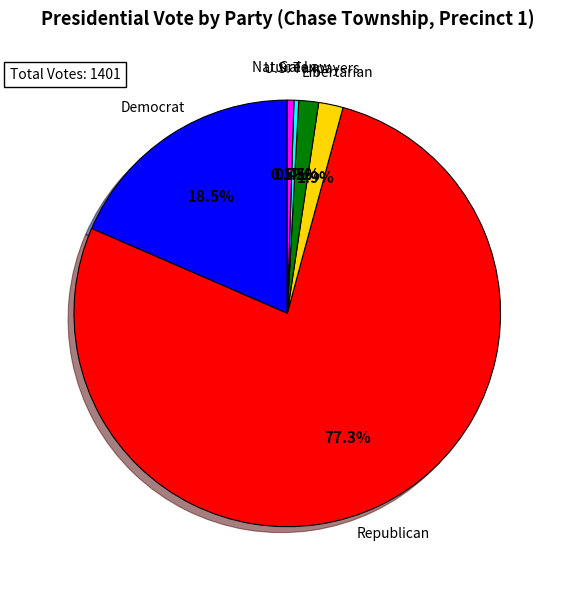

What is the largest slice in the pie chart?

Republican